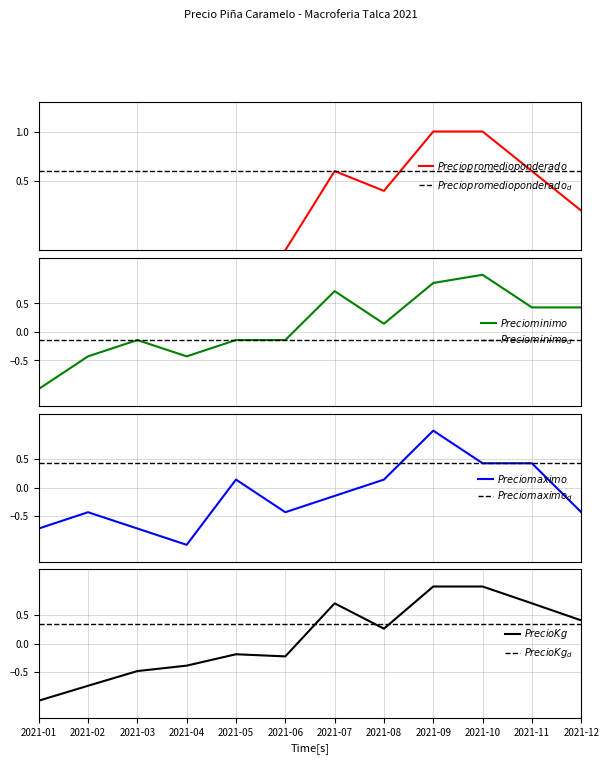

At which label does Precio Kg reach its minimum?

2021-01